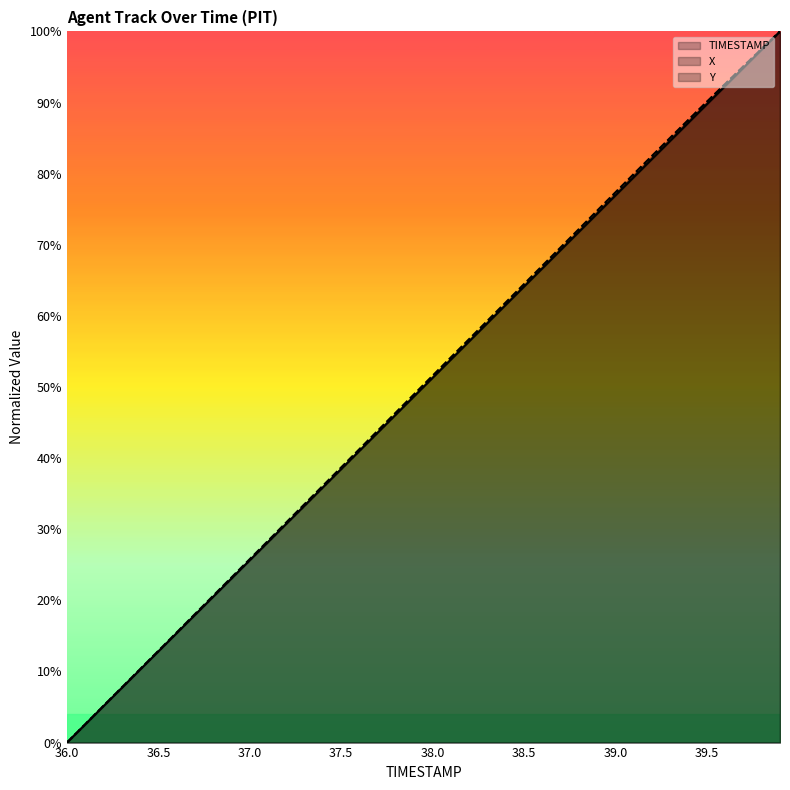

Rank the series at 39.8 from highest to lowest value.

X, Y, TIMESTAMP